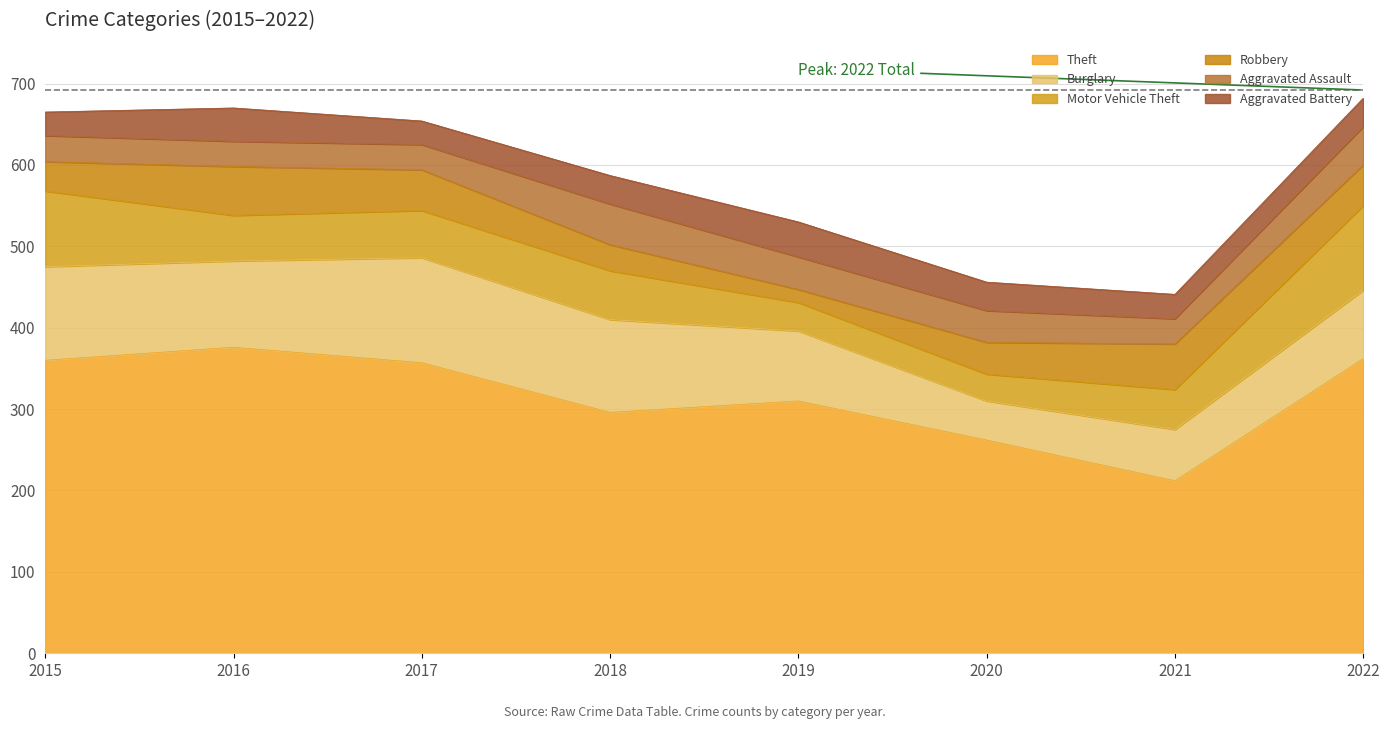

What is the difference between the maximum and minimum values in the Motor Vehicle Theft series?

71